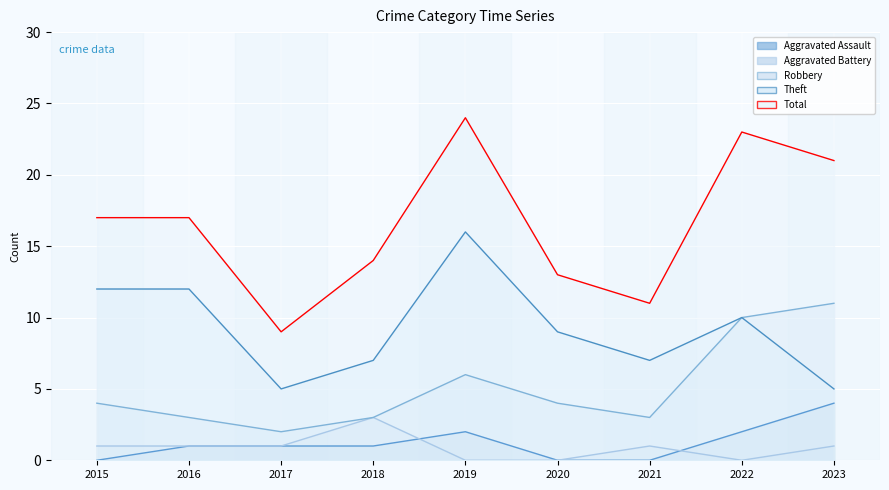

Reading right to left, extract all data points from this chart.

Aggravated Assault: 2023=4	2022=2	2021=0	2020=0	2019=2	2018=1	2017=1	2016=1	2015=0
Aggravated Battery: 2023=1	2022=0	2021=1	2020=0	2019=0	2018=3	2017=1	2016=1	2015=1
Robbery: 2023=11	2022=10	2021=3	2020=4	2019=6	2018=3	2017=2	2016=3	2015=4
Theft: 2023=5	2022=10	2021=7	2020=9	2019=16	2018=7	2017=5	2016=12	2015=12
Total: 2023=21	2022=23	2021=11	2020=13	2019=24	2018=14	2017=9	2016=17	2015=17